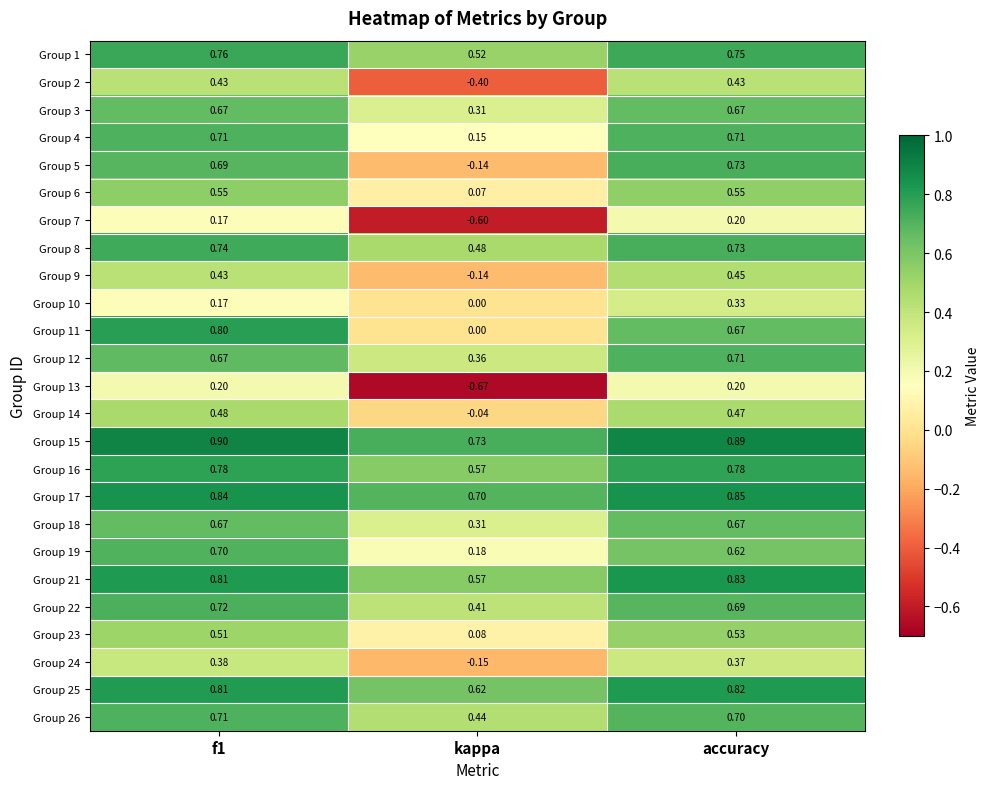

Is the value of Group 15 at f1 greater than the value of Group 8 at accuracy?

Yes